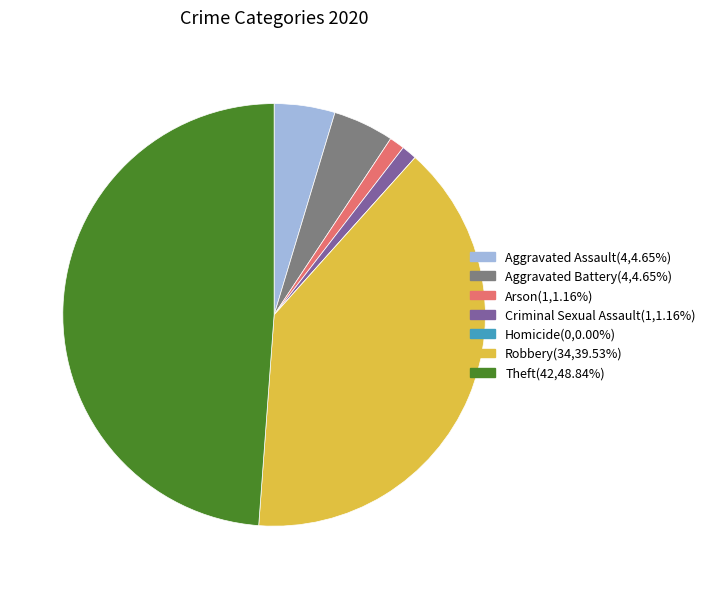

Which category has the biggest portion of the pie?

Theft